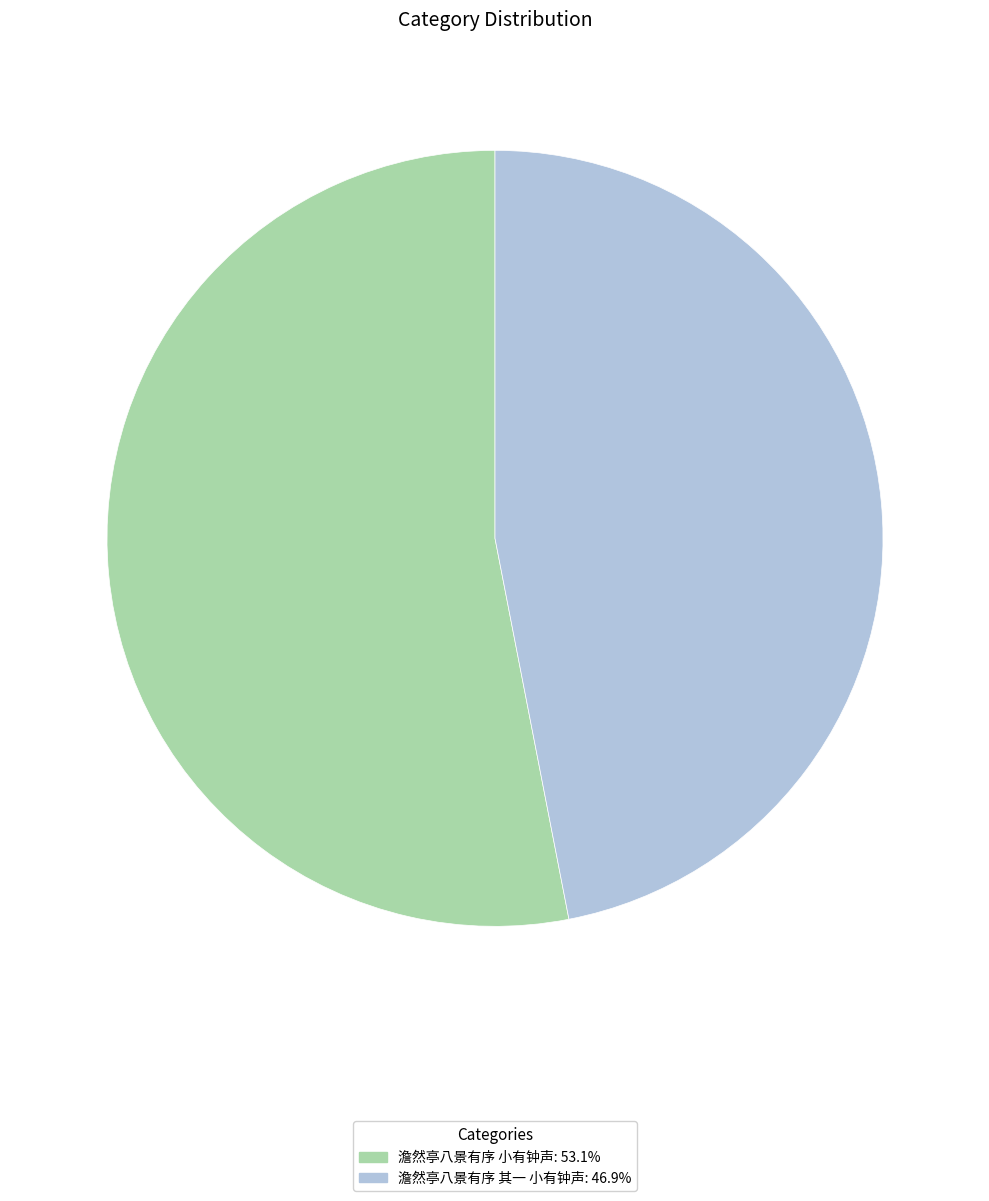

Does 澹然亭八景有序 其一 小有钟声 account for over 50% of the chart?

No